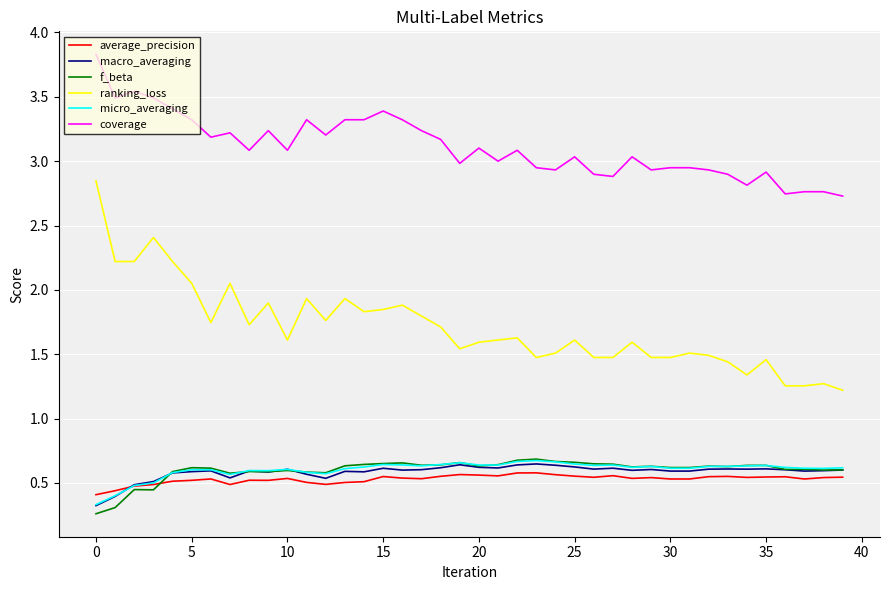

Which series has the largest range (max minus min)?

ranking_loss